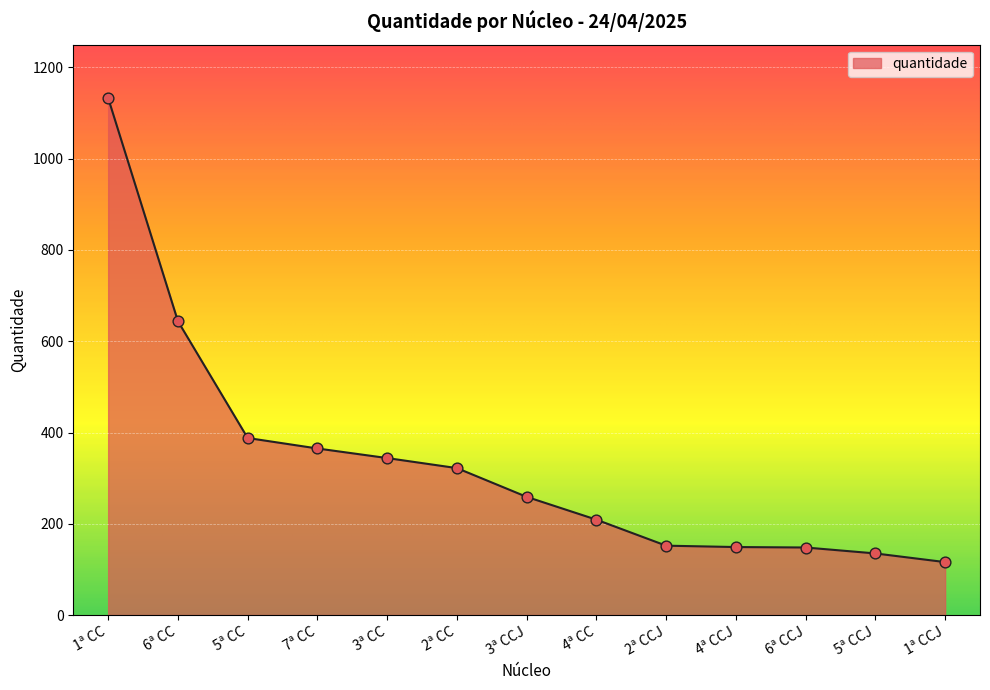

Which has a higher value, 7ª CC or 4ª CC?

7ª CC